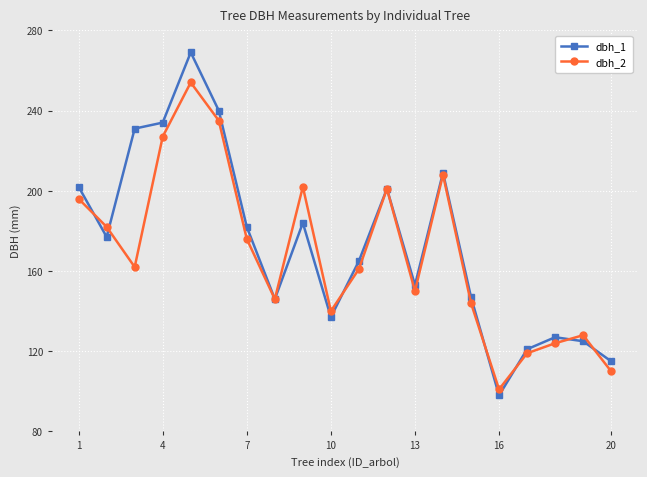

True or false: dbh_2 has more than 0 points higher than both neighbors.

True